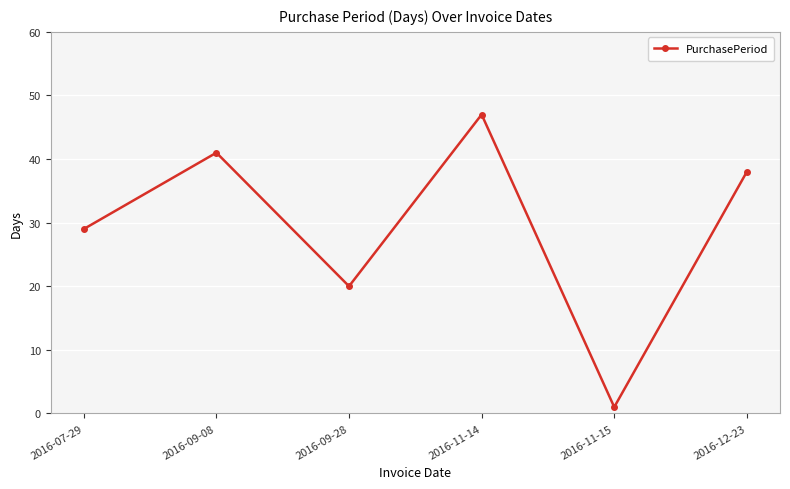

True or false: the data shows 47 at 2016-11-14.

True